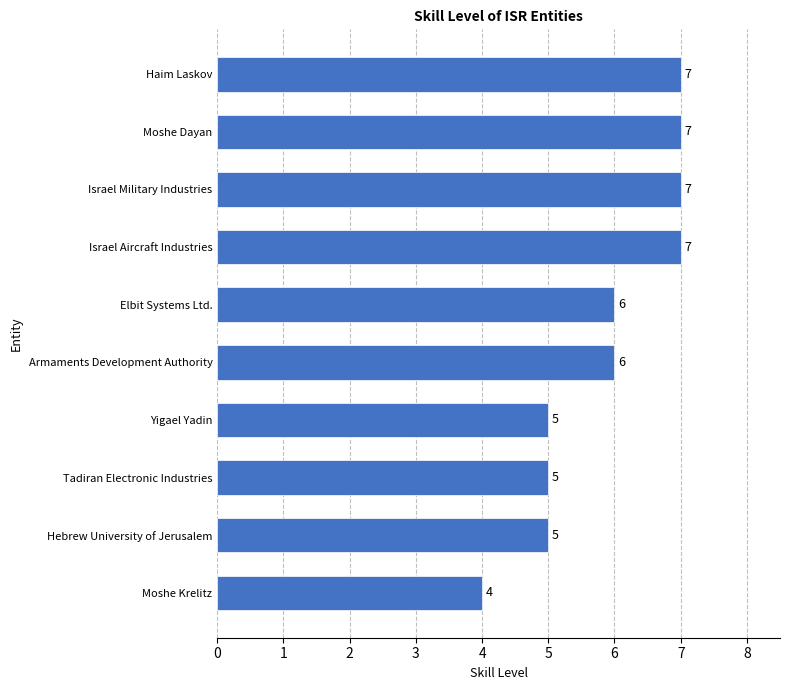

Reading bottom to top, transcribe all the data shown in this chart.

Moshe Krelitz=4	Hebrew University of Jerusalem=5	Tadiran Electronic Industries=5	Yigael Yadin=5	Armaments Development Authority=6	Elbit Systems Ltd.=6	Israel Aircraft Industries=7	Israel Military Industries=7	Moshe Dayan=7	Haim Laskov=7